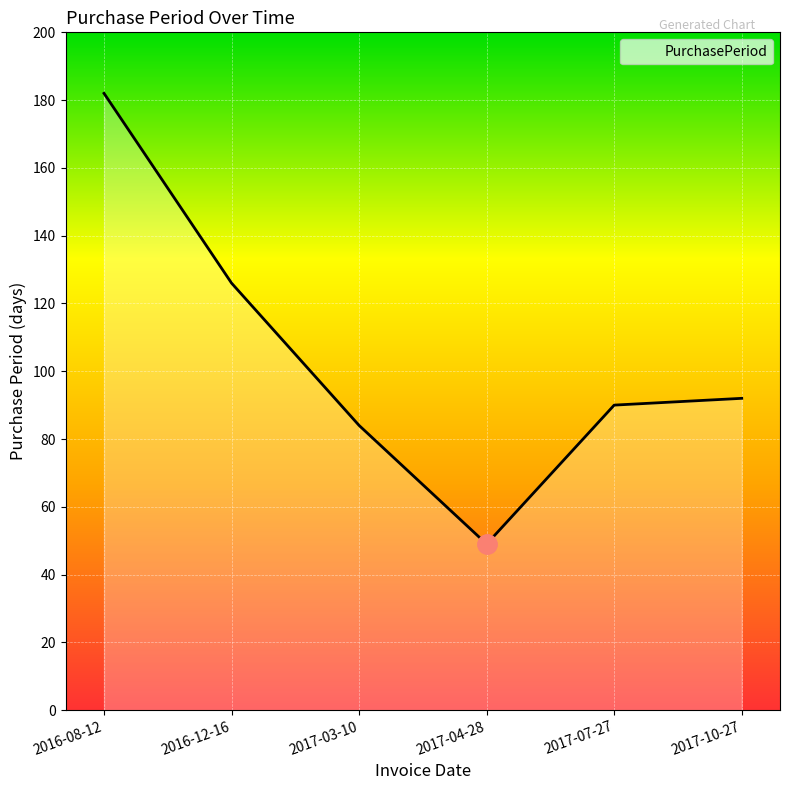

How many distinct data groups are displayed?

1